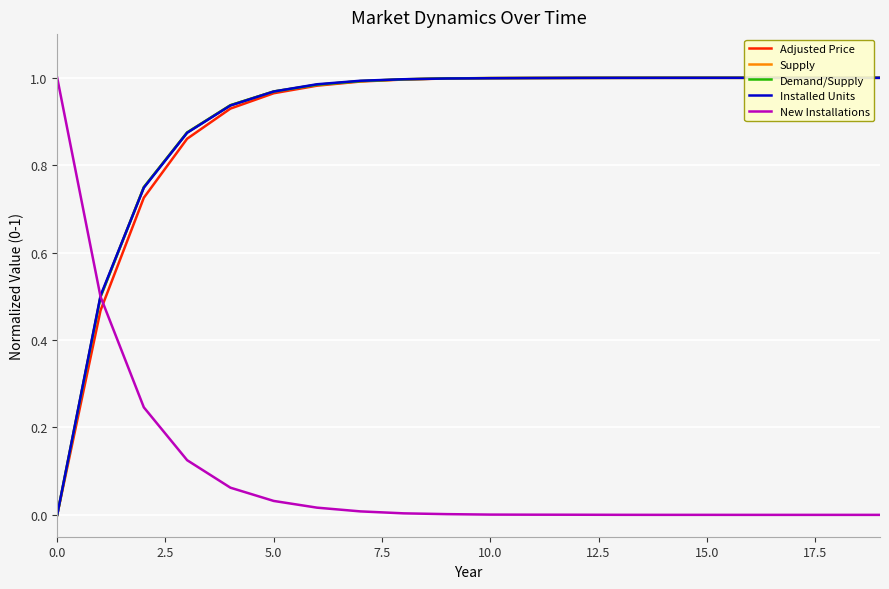

What is the difference between the maximum and minimum values in the New Installations series?

1.0